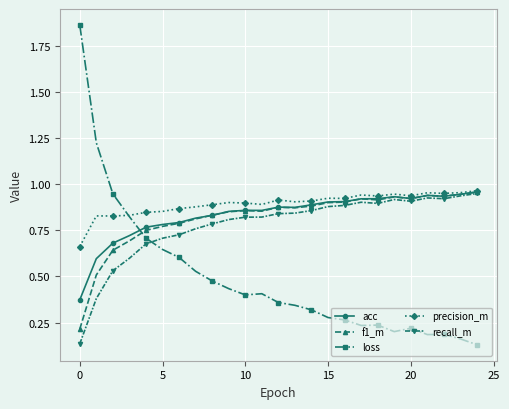

At how many categories does at least one series exceed 0?

25